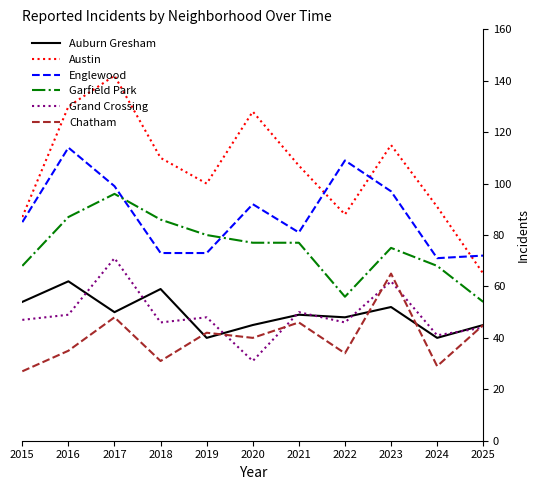

True or false: Englewood has a value of 85 at 2015.

True